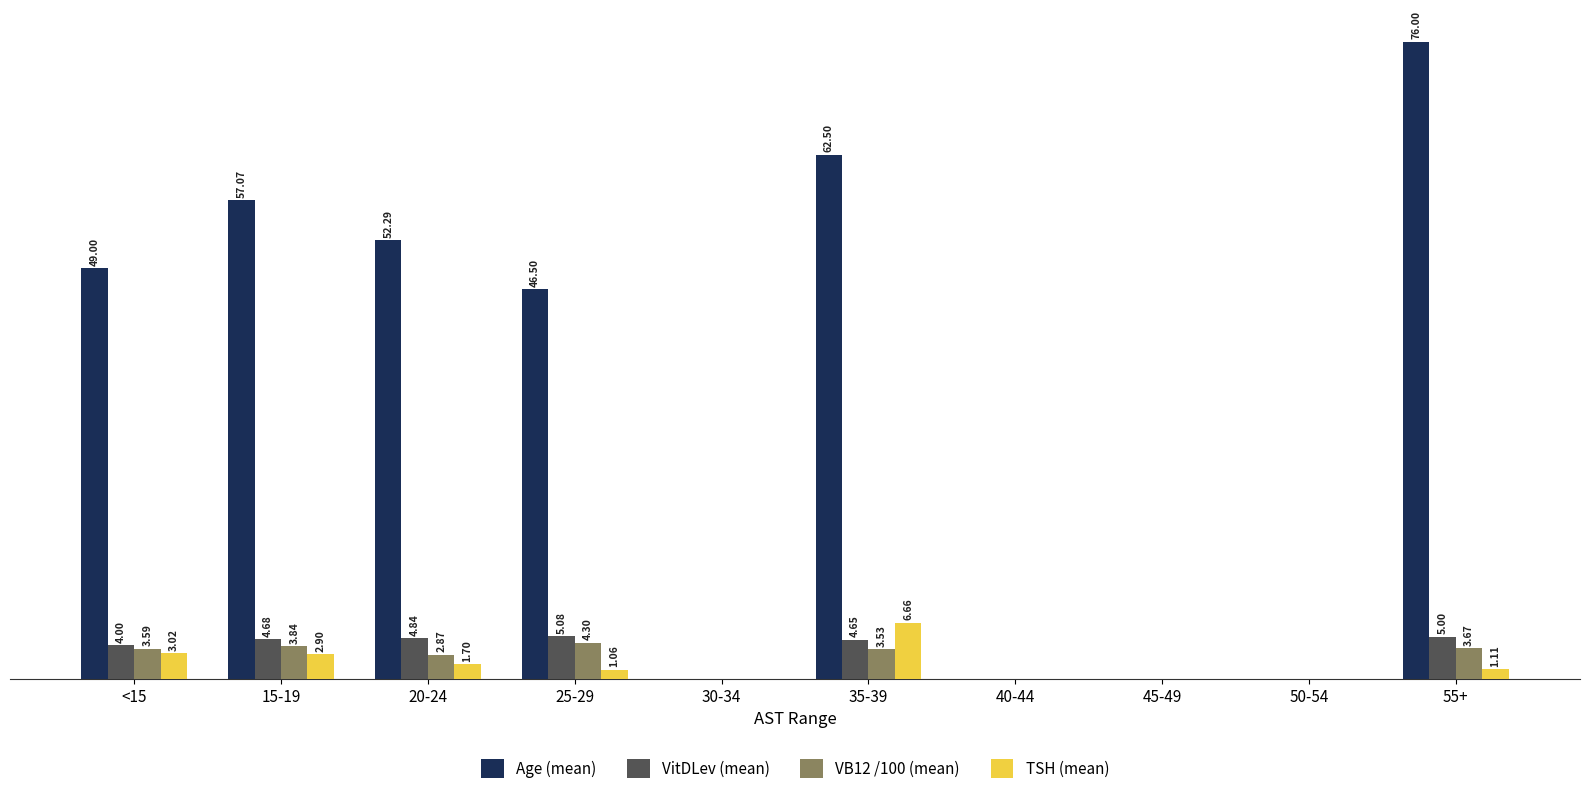

Which series changed the most between 15-19 and 45-49?

Age (mean)